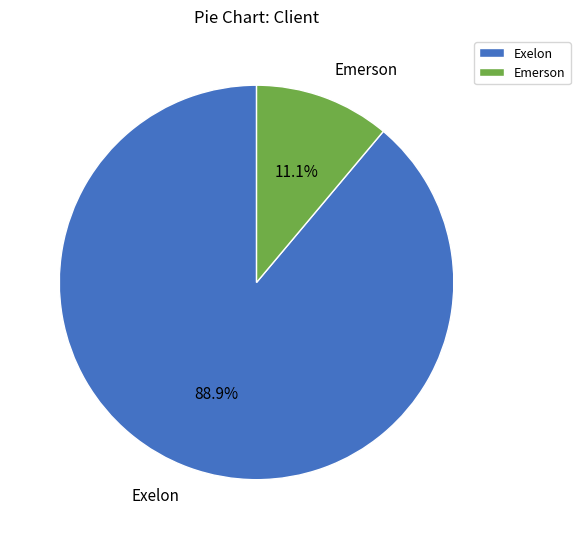

Rank the categories by value from lowest to highest.

Emerson, Exelon